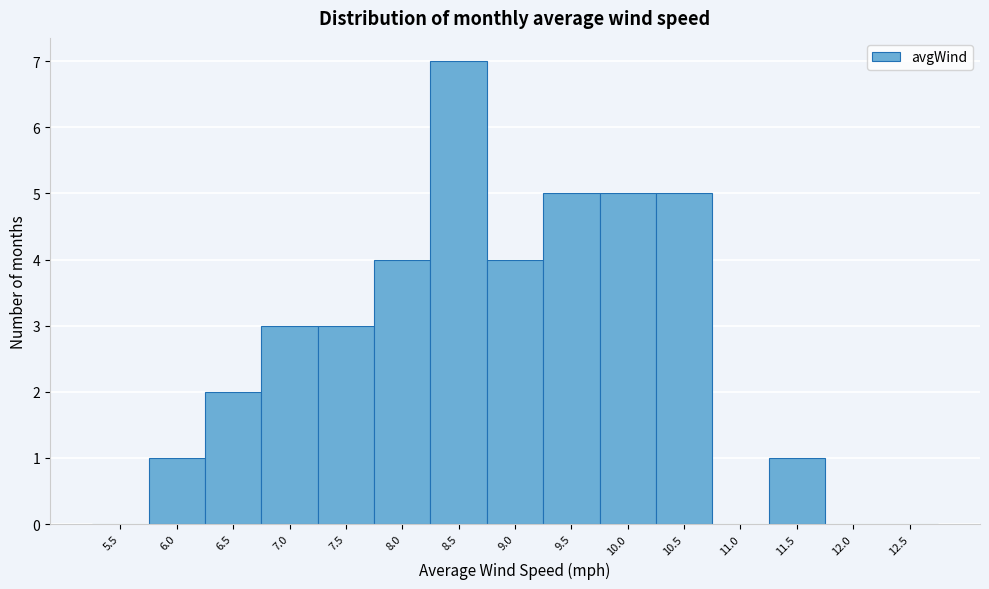

Reading right to left, transcribe all the data shown in this chart.

12.5=0	12.0=0	11.5=1	11.0=0	10.5=5	10.0=5	9.5=5	9.0=4	8.5=7	8.0=4	7.5=3	7.0=3	6.5=2	6.0=1	5.5=0